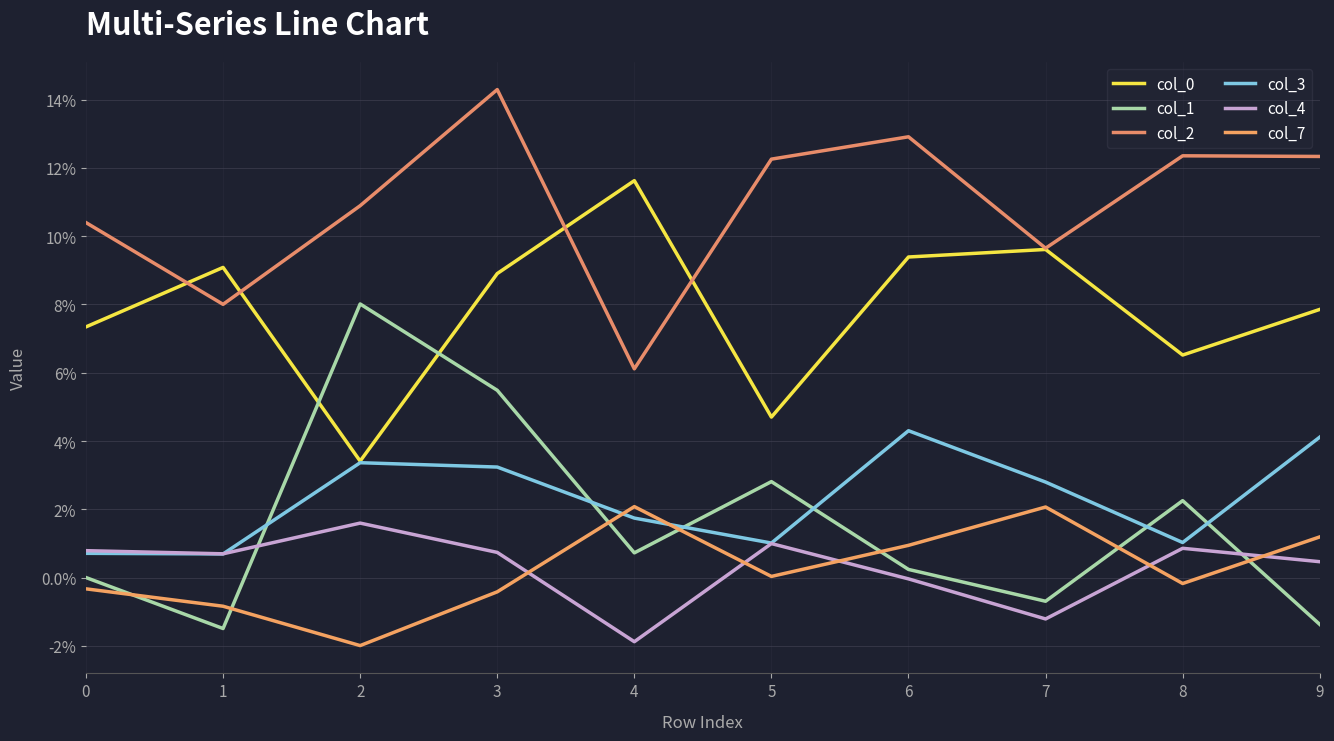

At which category is the sum across all series the highest?

3